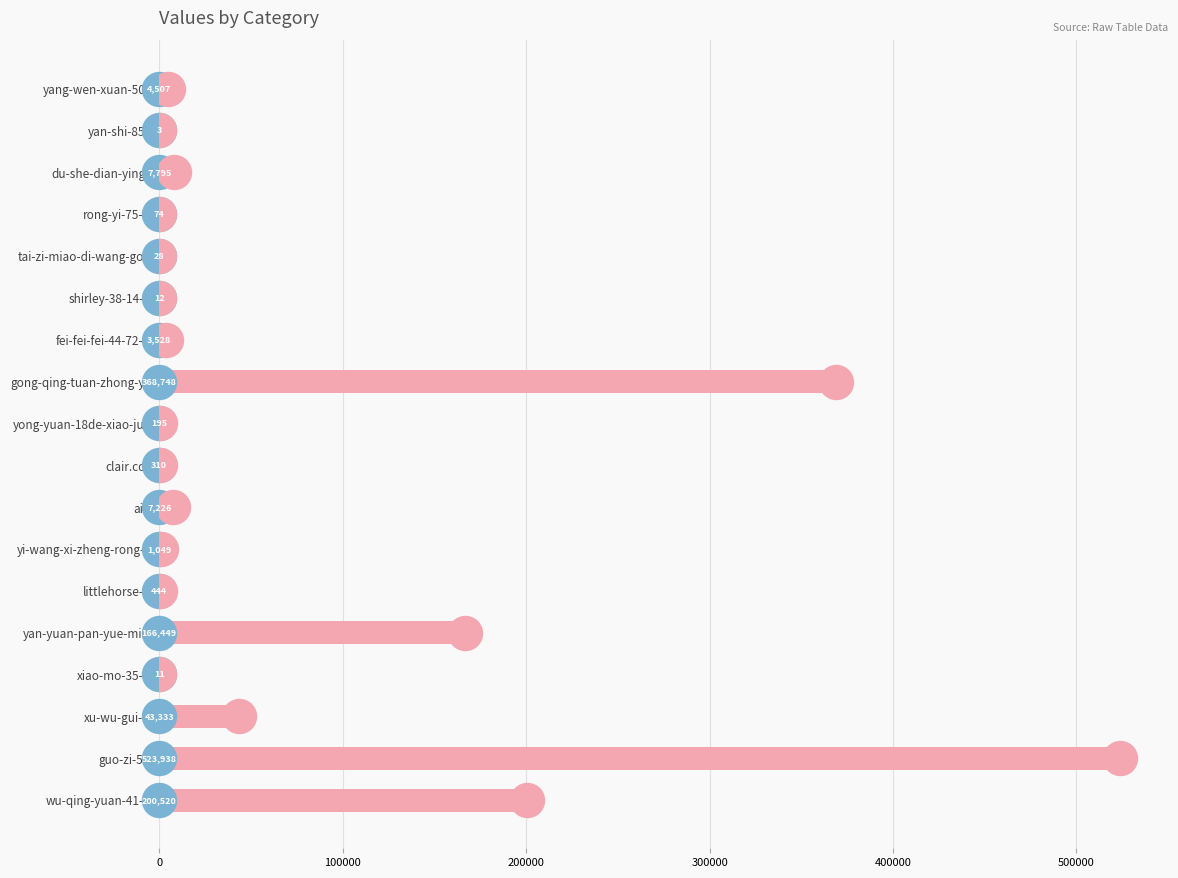

Approximately how many times larger is the value at yi-wang-xi-zheng-rong-… compared to shirley-38-14-17?

87.4